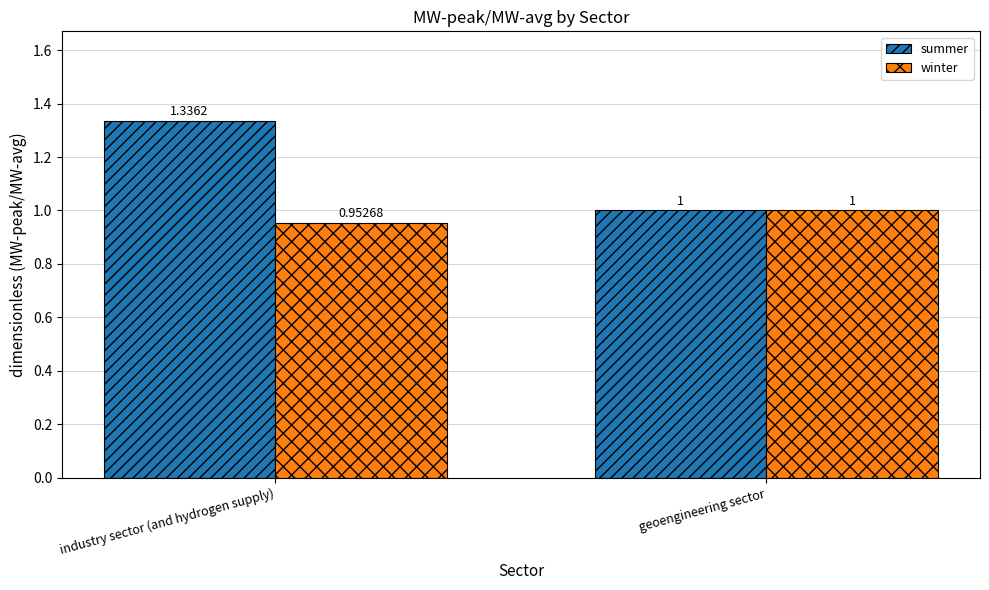

What is the lowest value of the summer series?

1.0